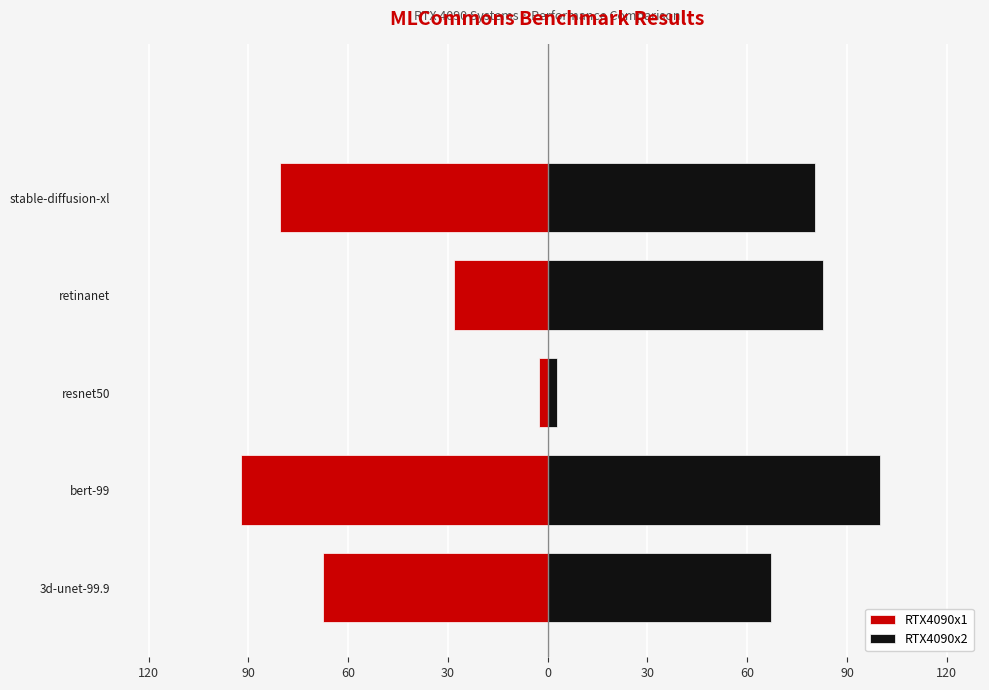

Is it true that RTX4090x2 equals 1.1 at resnet50?

False